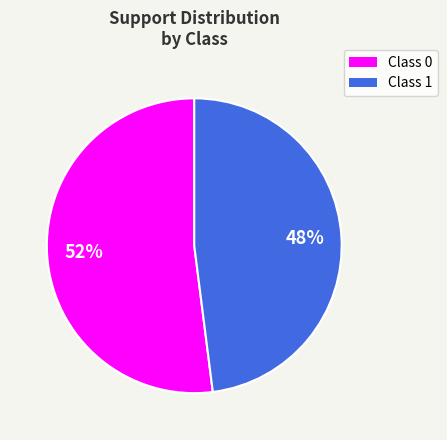

To the nearest percent, what is the average slice percentage?

50%